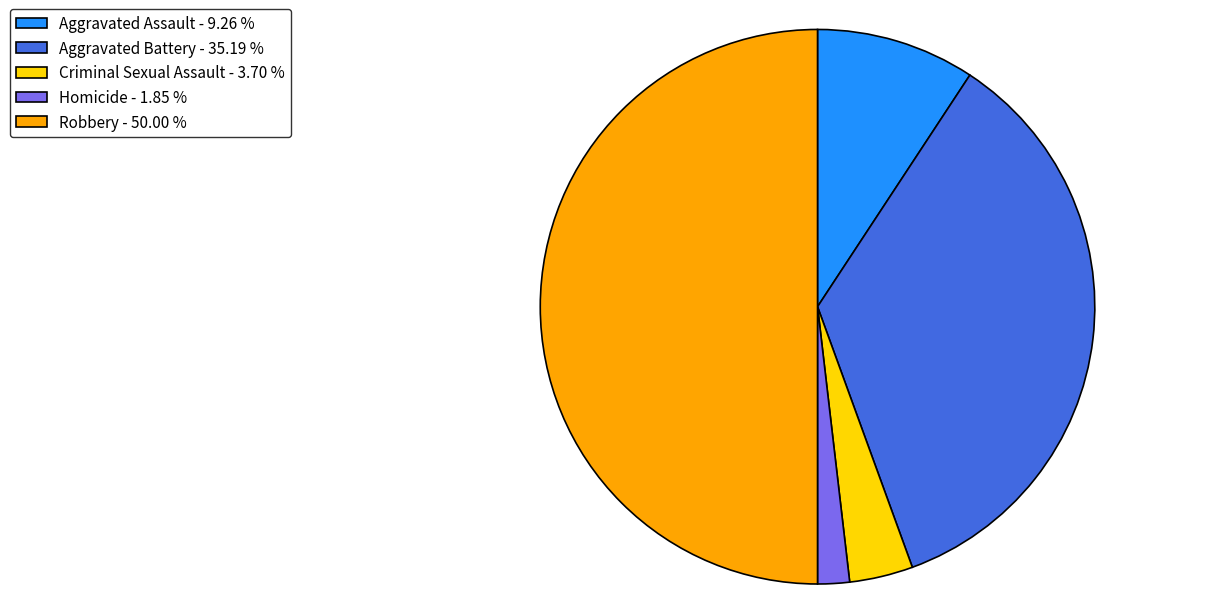

Which category has the biggest portion of the pie?

Robbery